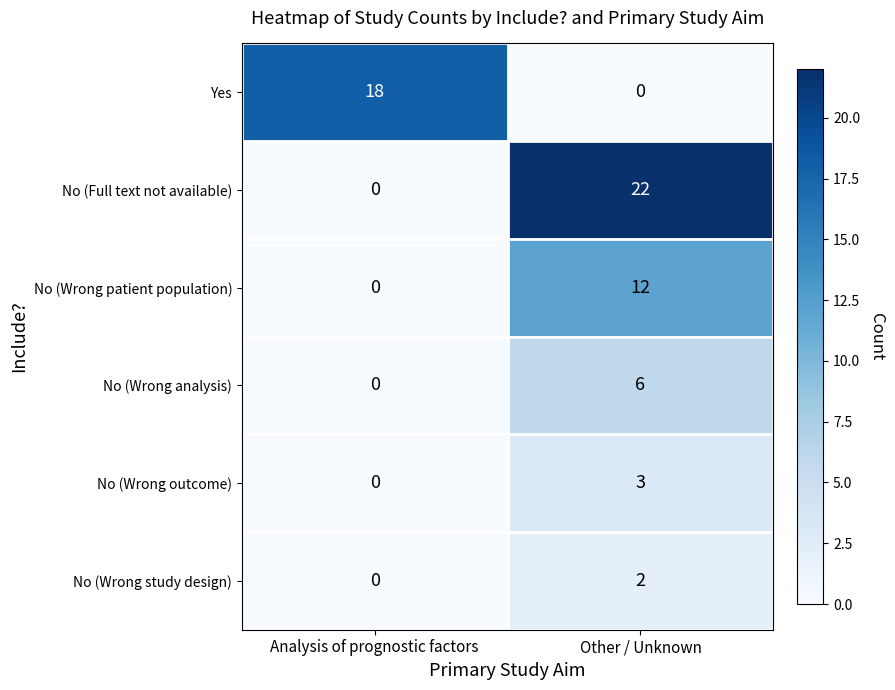

What is the sum of the No (Full text not available) values at Other / Unknown and Analysis of prognostic factors?

22